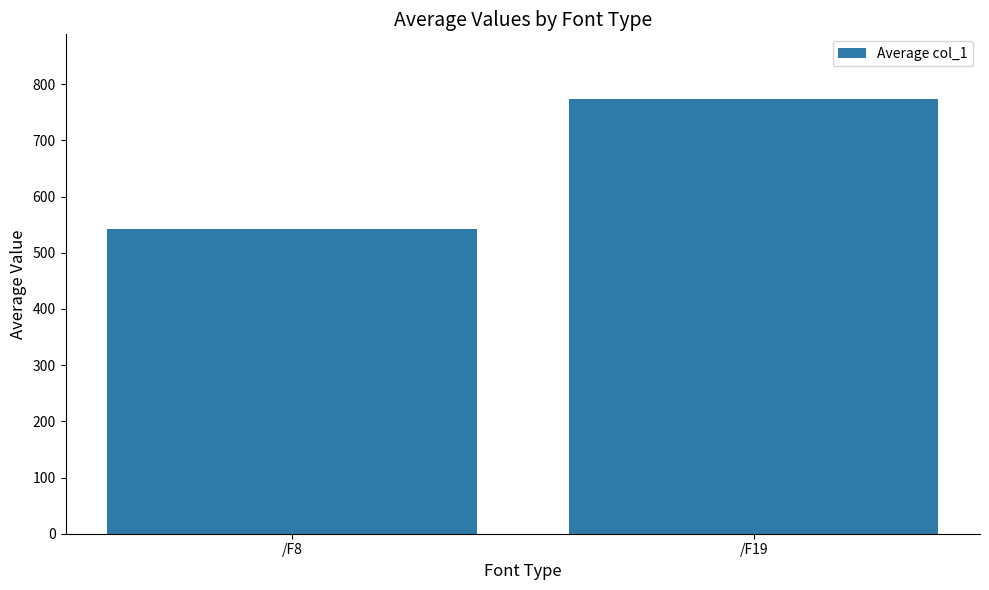

What is the difference between the values at /F19 and /F8?

230.4